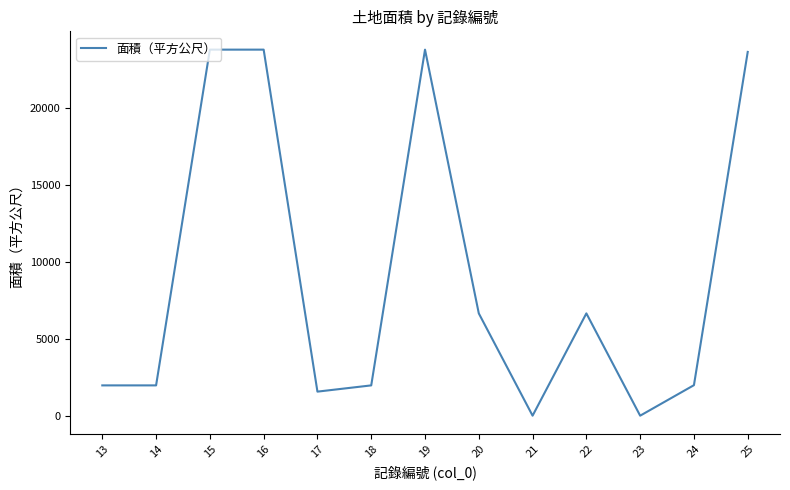

What is the maximum value shown in the chart?

23802.7